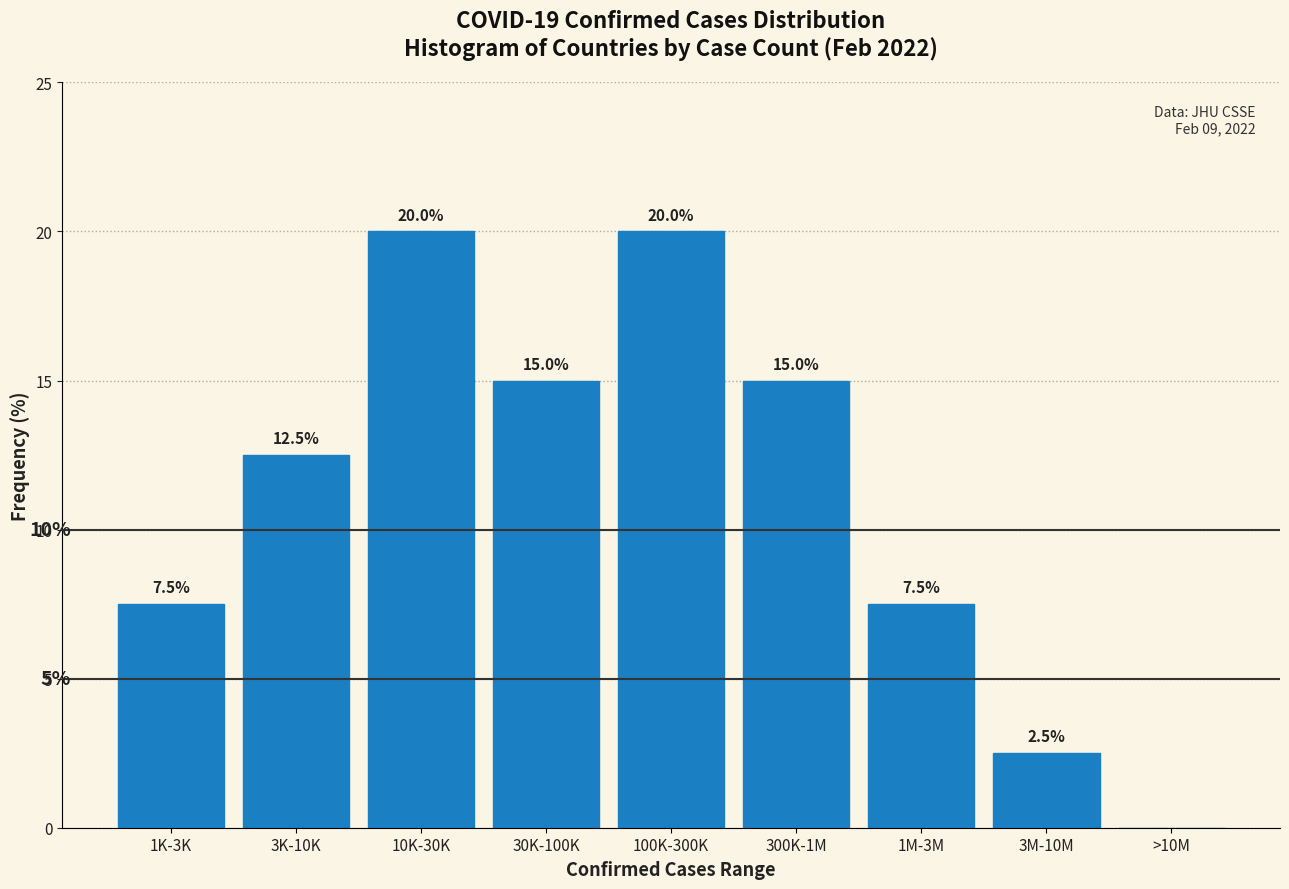

Reading right to left, extract all data points from this chart.

>10M=0.0	3M-10M=2.5	1M-3M=7.5	300K-1M=15.0	100K-300K=20.0	30K-100K=15.0	10K-30K=20.0	3K-10K=12.5	1K-3K=7.5